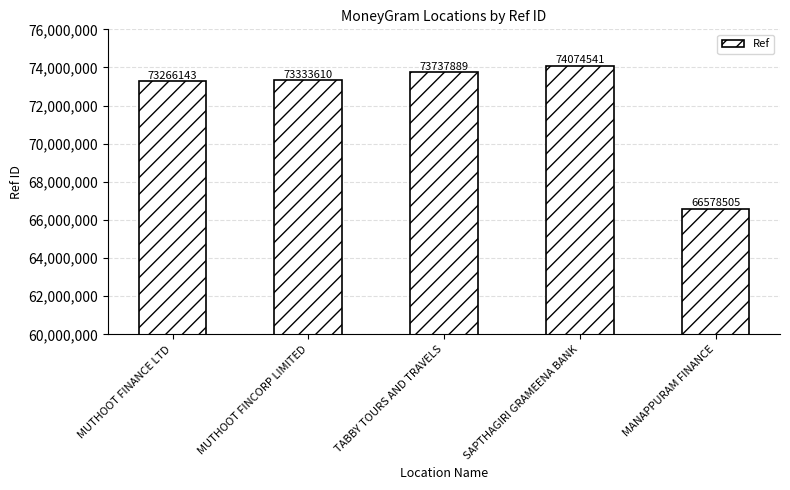

Reading right to left, transcribe all the data shown in this chart.

66578505	74074541	73737889	73333610	73266143